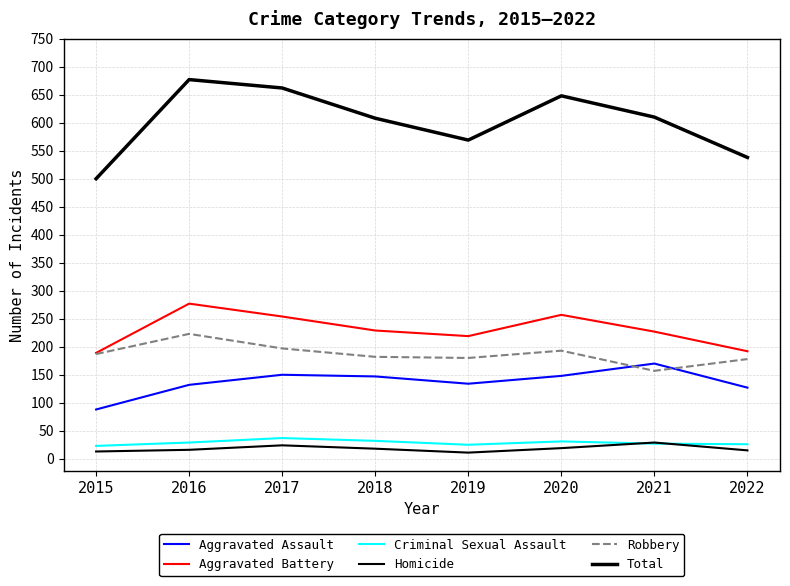

What is the value of the Aggravated Assault point at the 2nd from the left?

132